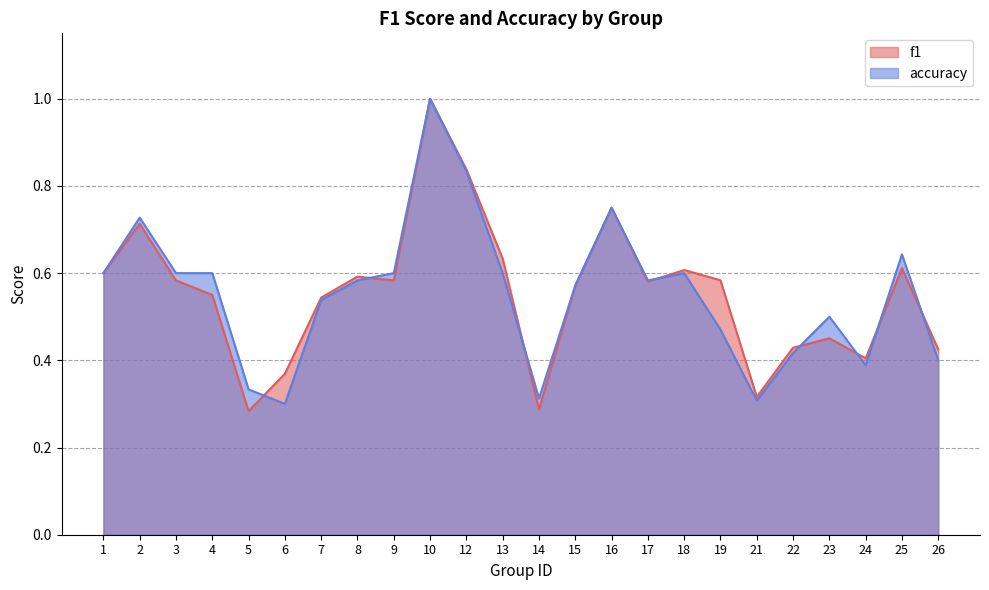

At which category is the sum across all series the highest?

10